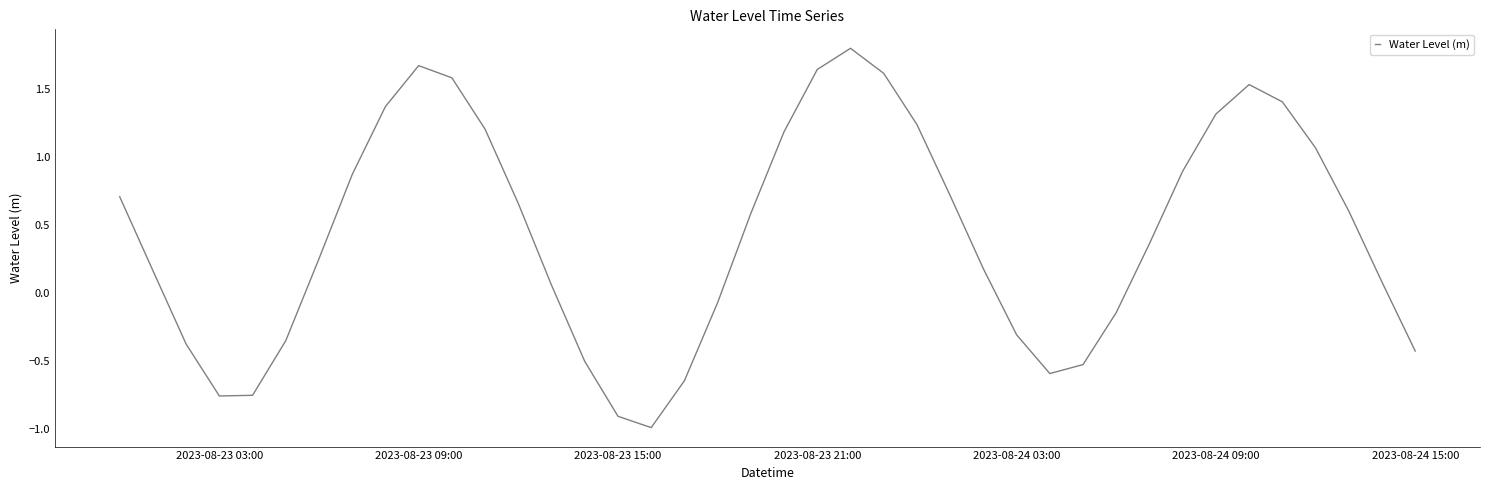

What is the difference between the maximum and minimum values?

2.8